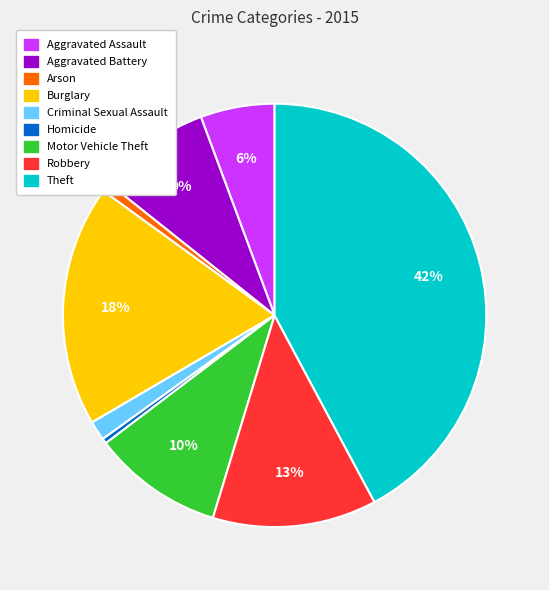

Combined, do Theft and Aggravated Assault account for over 50%?

No